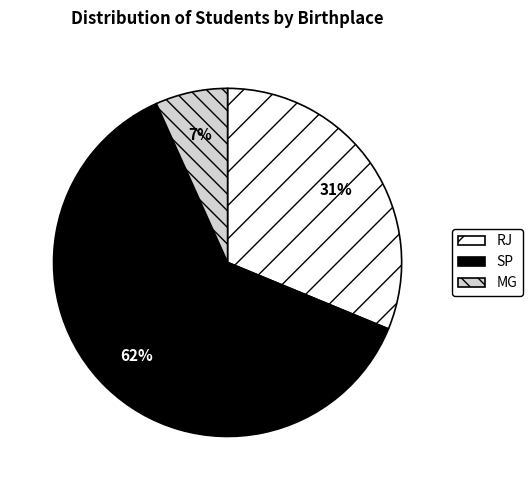

Is there any slice that represents more than half of the pie?

Yes